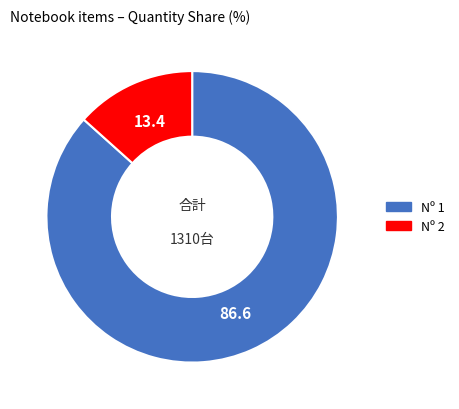

Is there a majority slice in this chart?

Yes